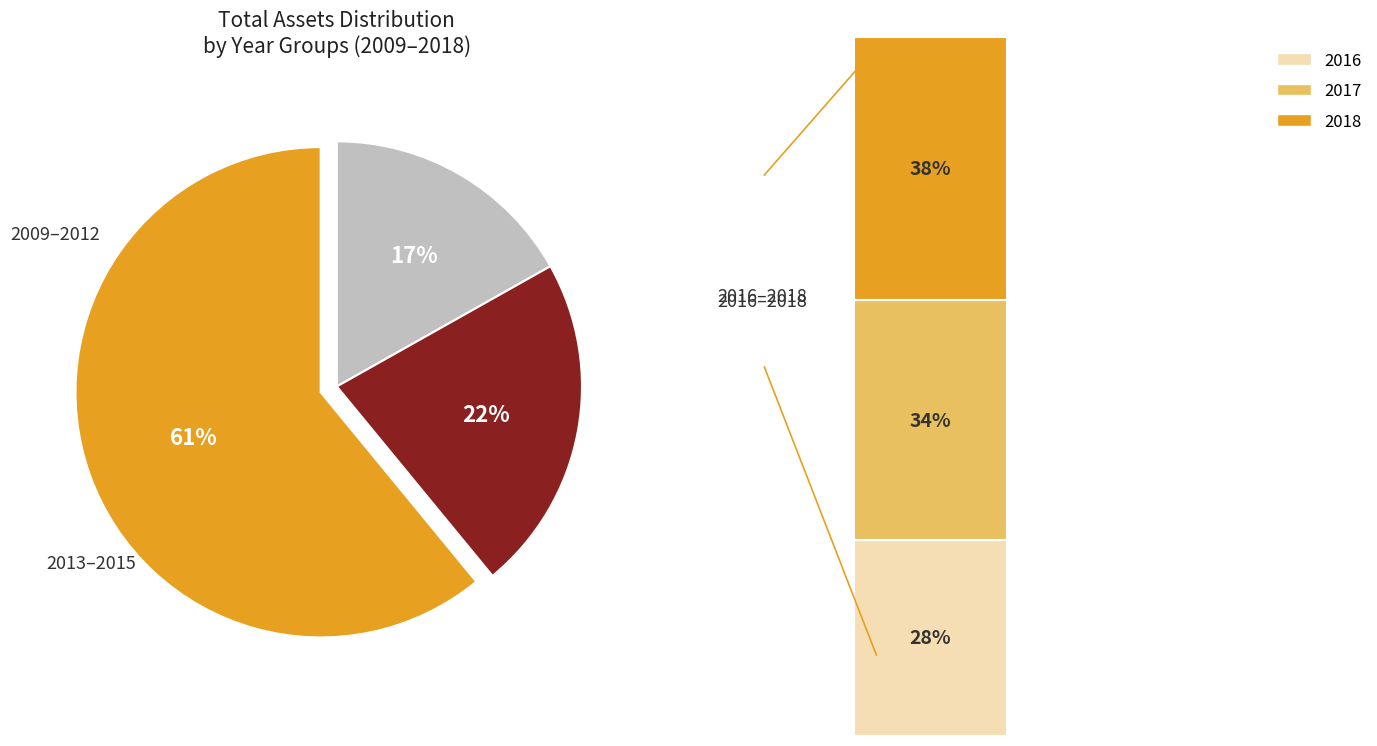

Does 2017 account for over 50% of the chart?

No